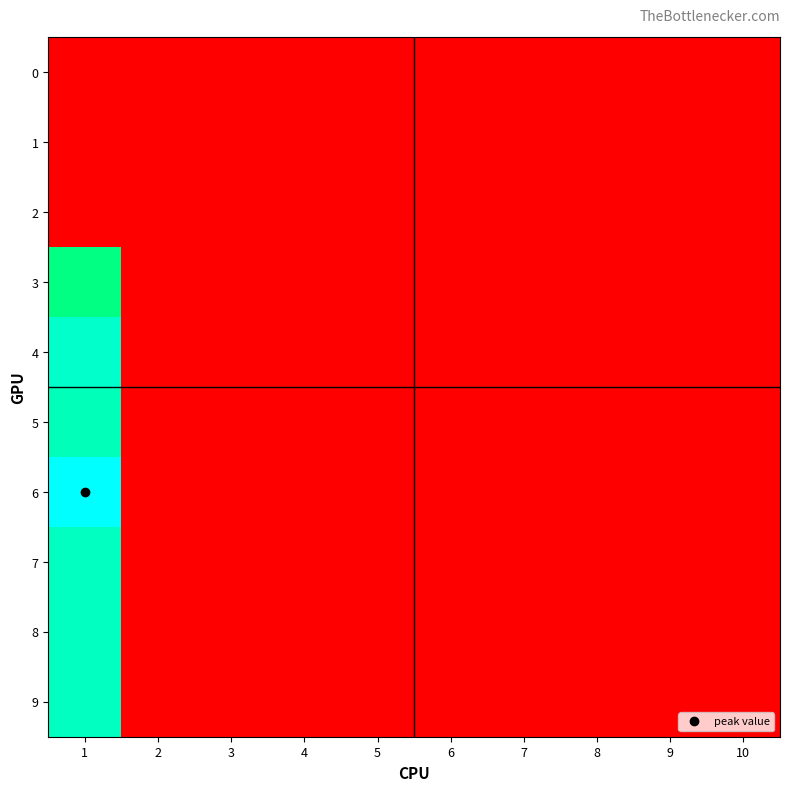

Which series has the largest total across all categories?

6